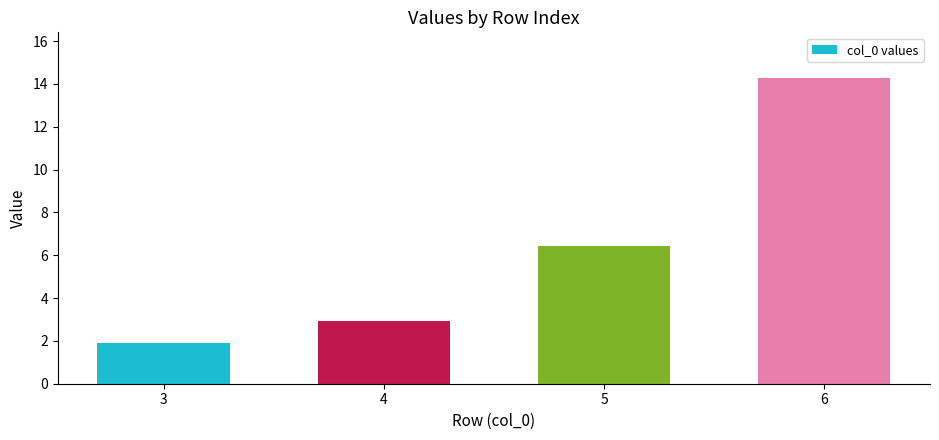

What is the ratio of the value at 3 to the value at 4?

0.7